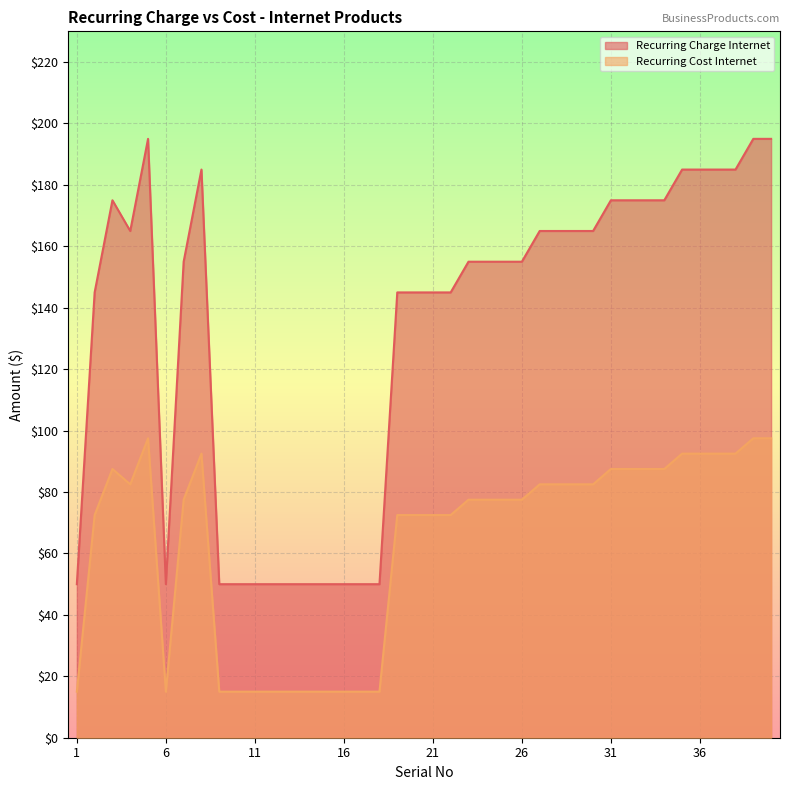

Rank the categories by Recurring Cost Internet value from lowest to highest.

1, 6, 9, 10, 11, 12, 13, 14, 15, 16, 17, 18, 2, 19, 20, 21, 22, 7, 23, 24, 25, 26, 4, 27, 28, 29, 30, 3, 31, 32, 33, 34, 8, 35, 36, 37, 38, 5, 39, 40